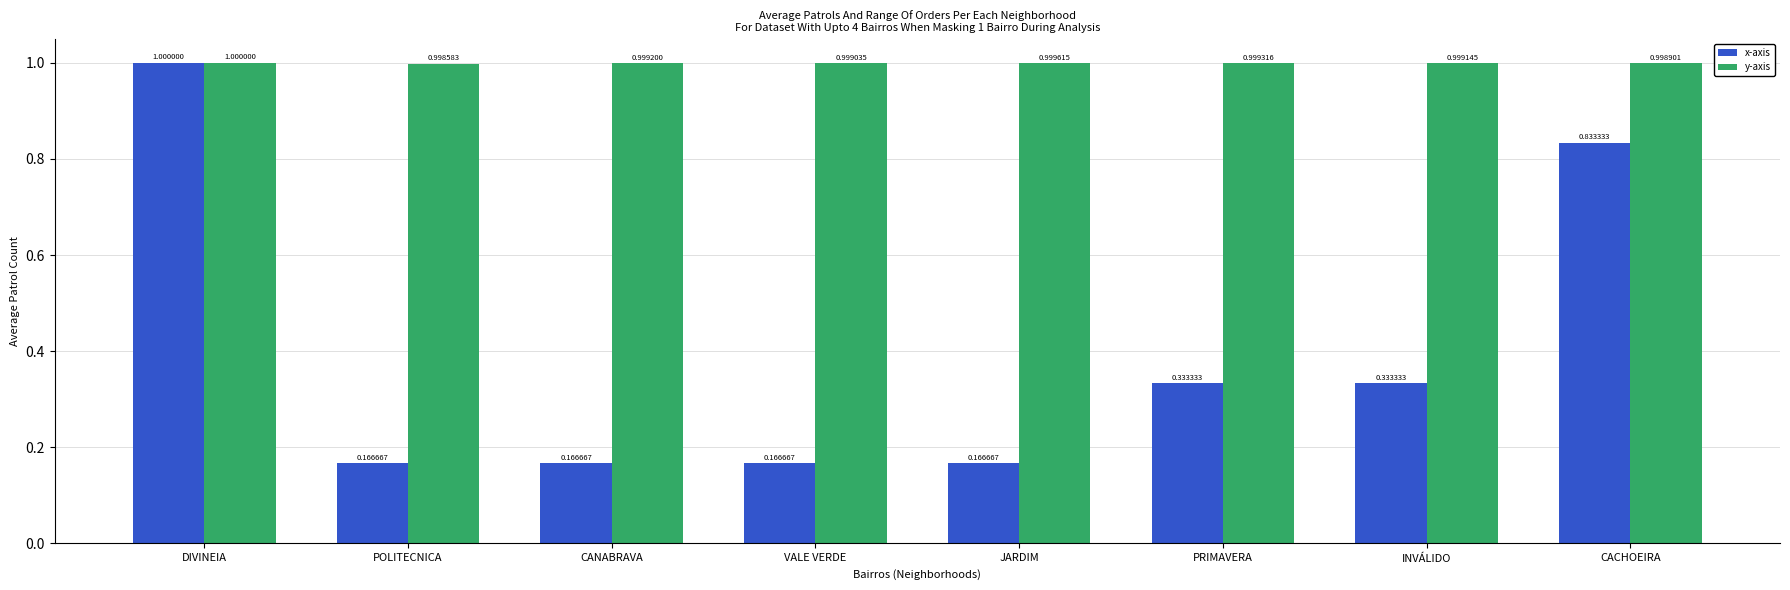

Count the number of categories in the chart.

8